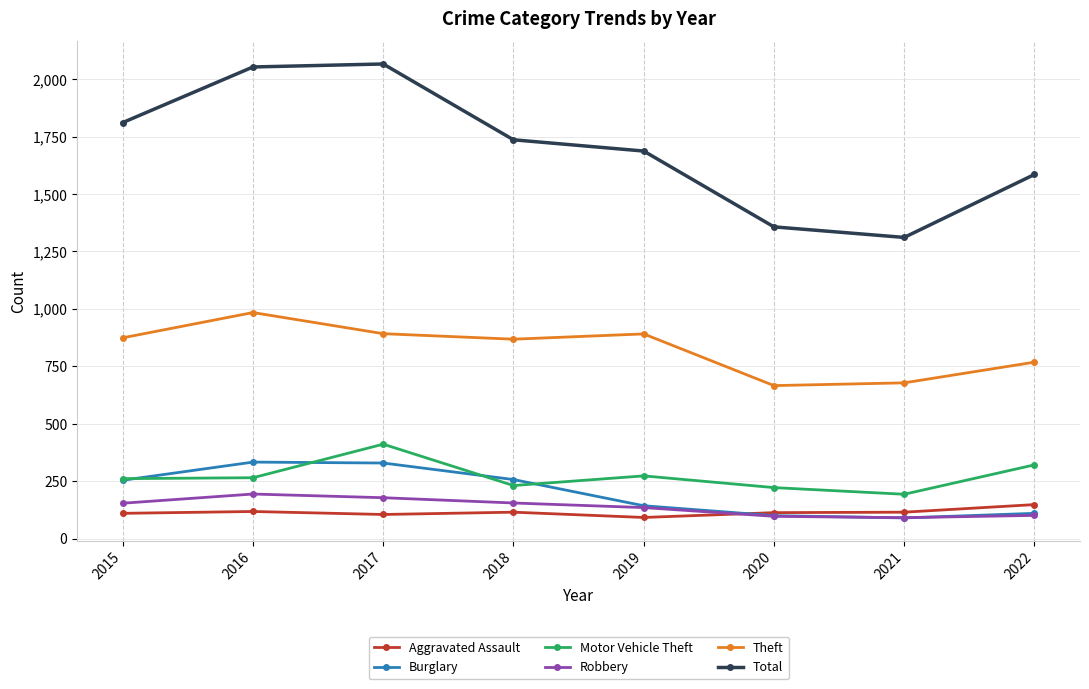

Count the number of categories in the chart.

8